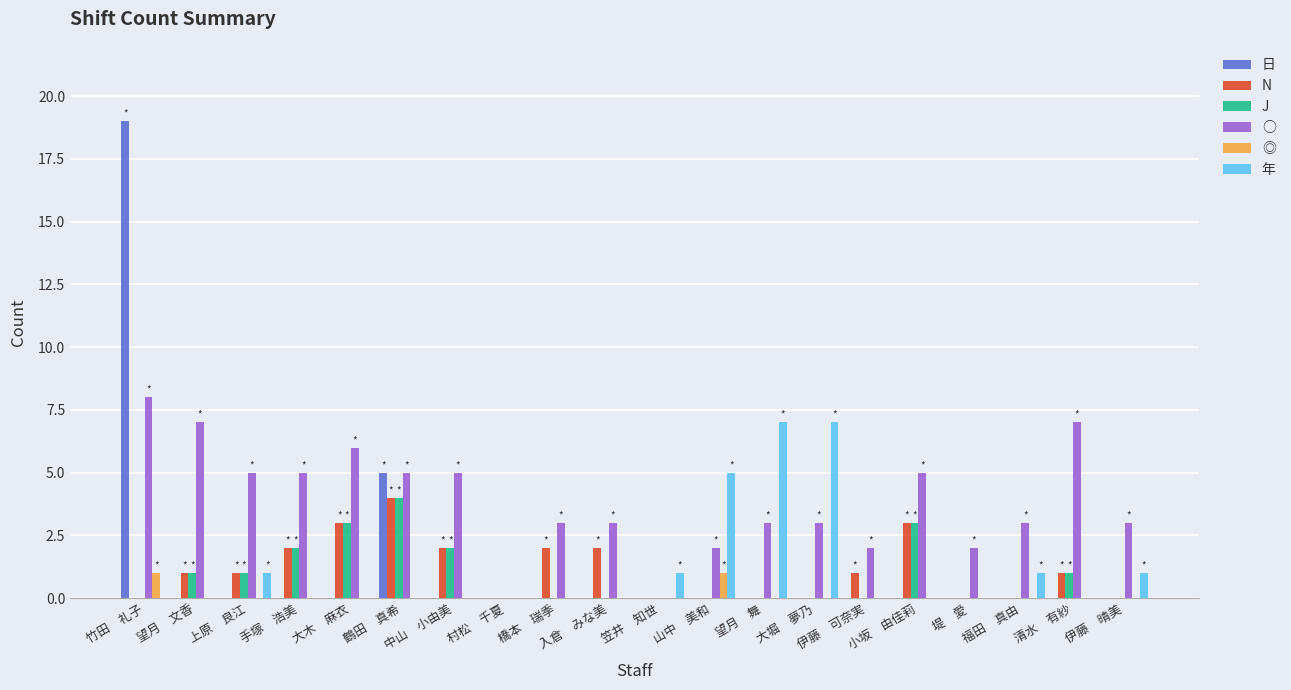

Which series has the widest spread of values?

日